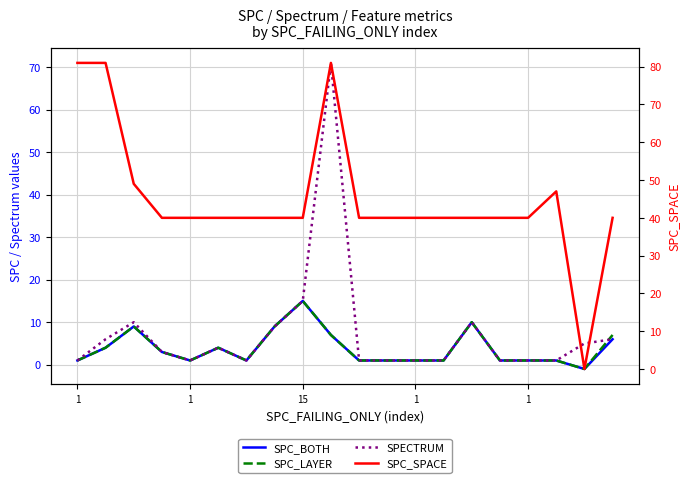

Where does the SPC_LAYER series first go above 1?

1